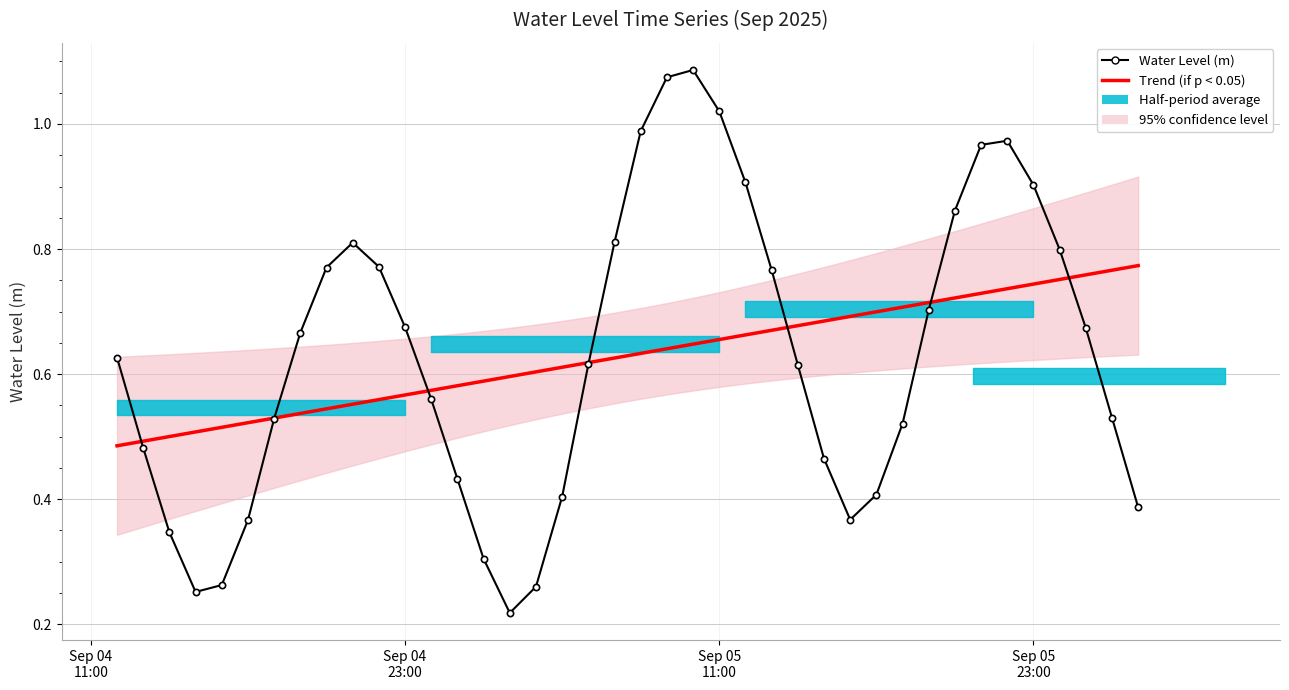

Where is the first local minimum?

2025-09-04 15:00:00